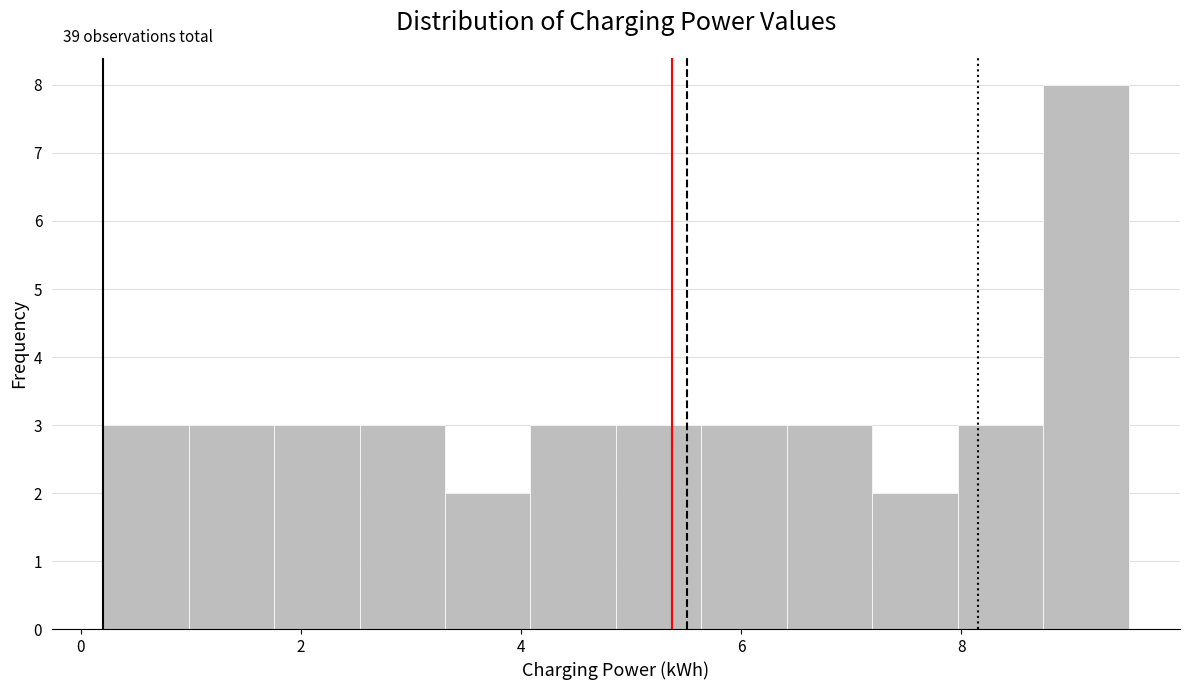

Read against the x-axis, roughly where is the centre of the tallest bar?

9.2